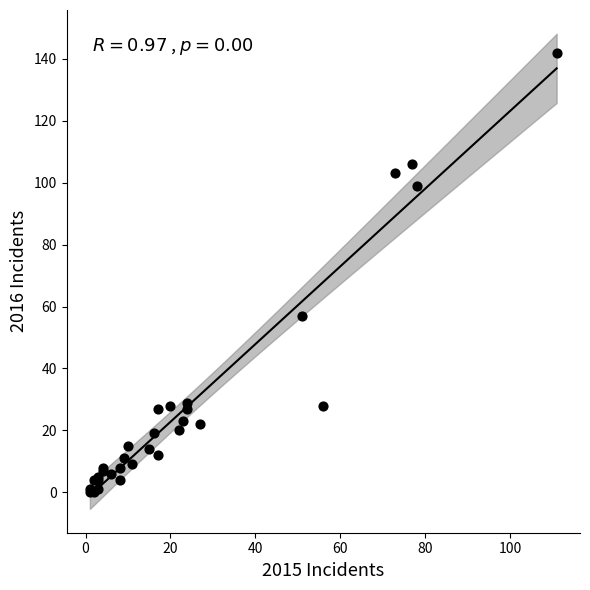

What Y value in the scatter plot is closest to 71?

57